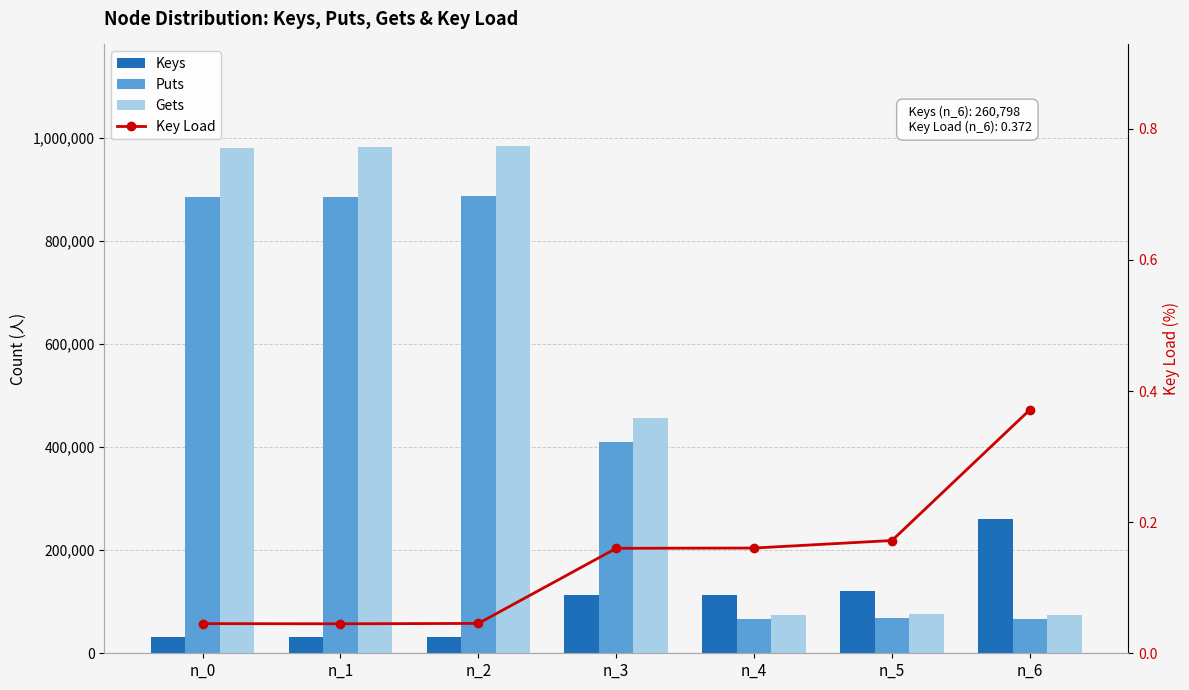

Which label corresponds to the smallest value in the chart?

n_1